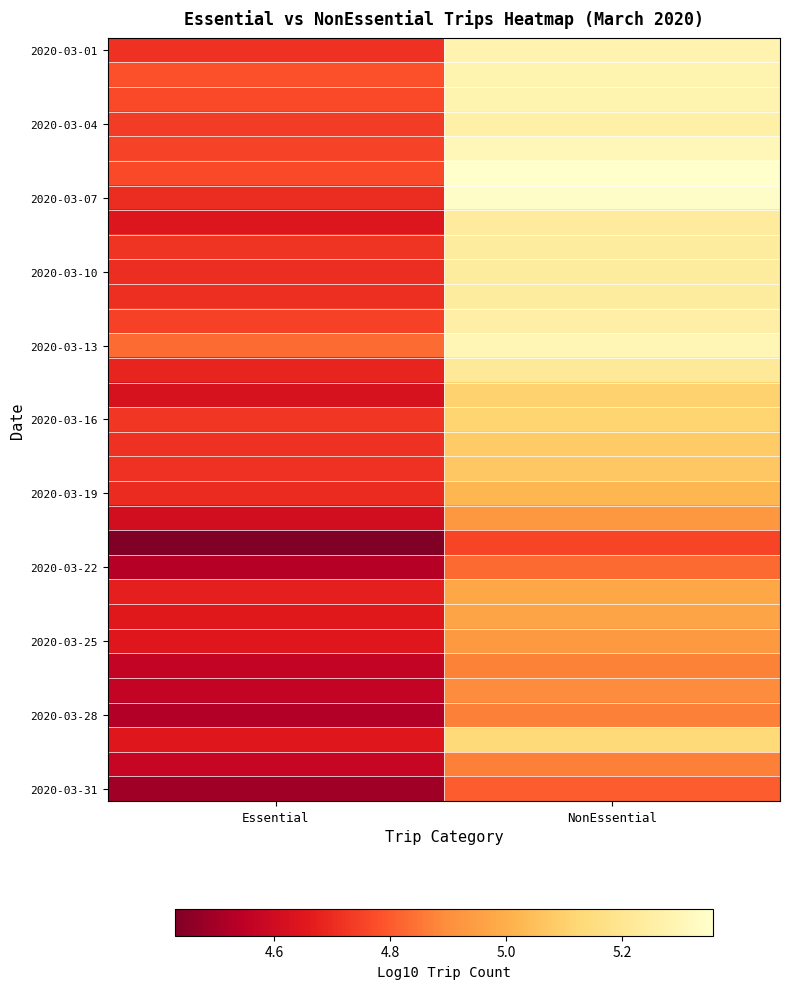

What is the total value across all series at NonEssential?

158.1